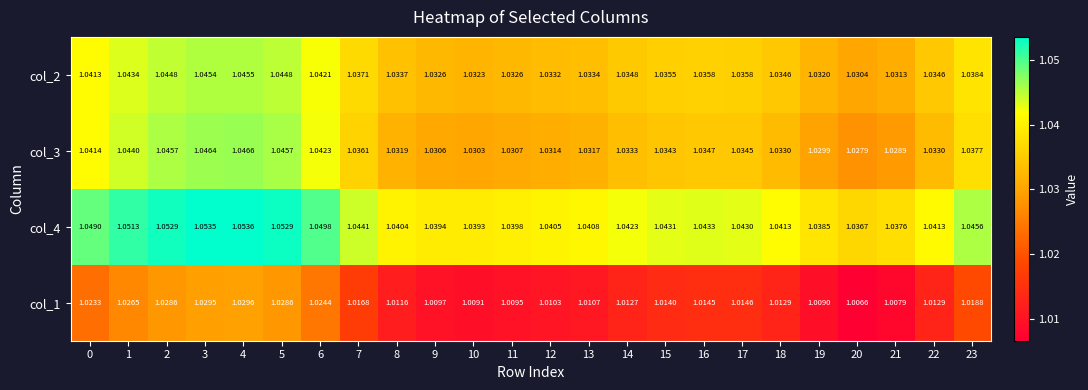

Is the value of col_4 at 18 greater than the value of col_1 at 5?

Yes